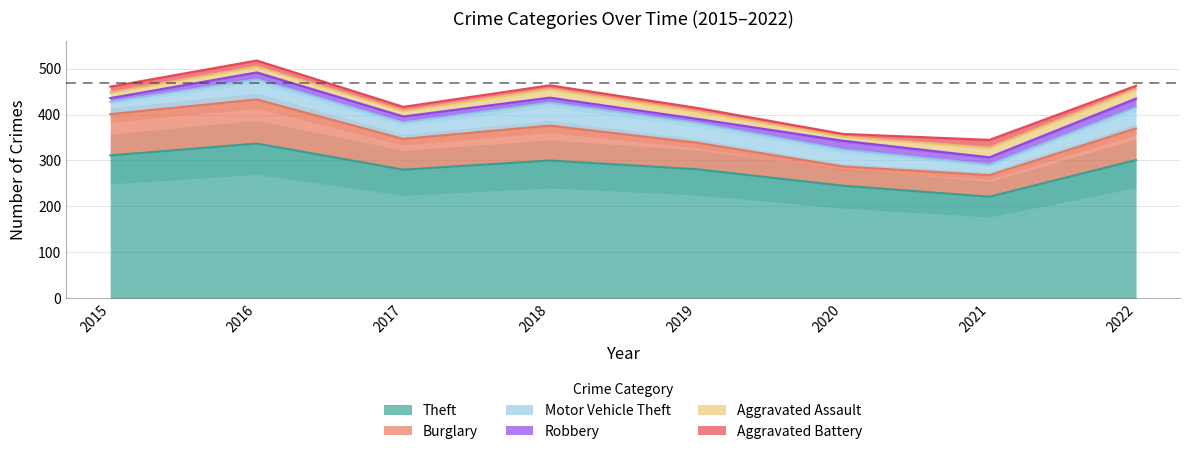

What is the difference between the maximum and minimum values in the Aggravated Assault series?

12